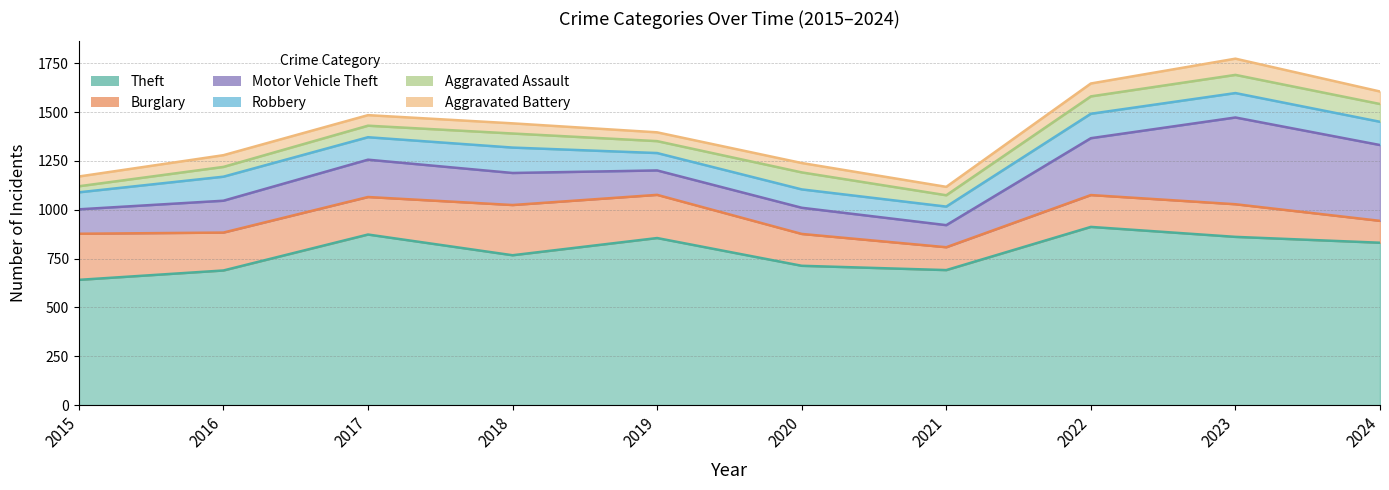

What are all the series names shown in the legend?

Theft, Burglary, Motor Vehicle Theft, Robbery, Aggravated Assault, Aggravated Battery